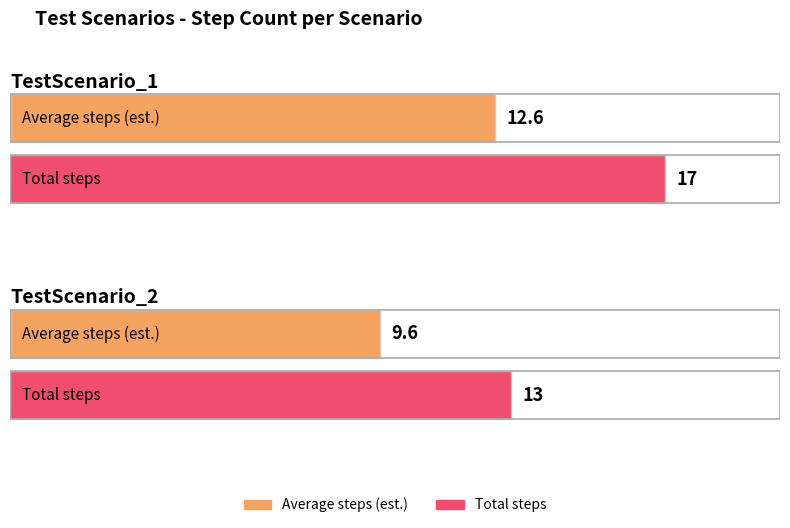

What is the value of the 1st bar from the left?

17